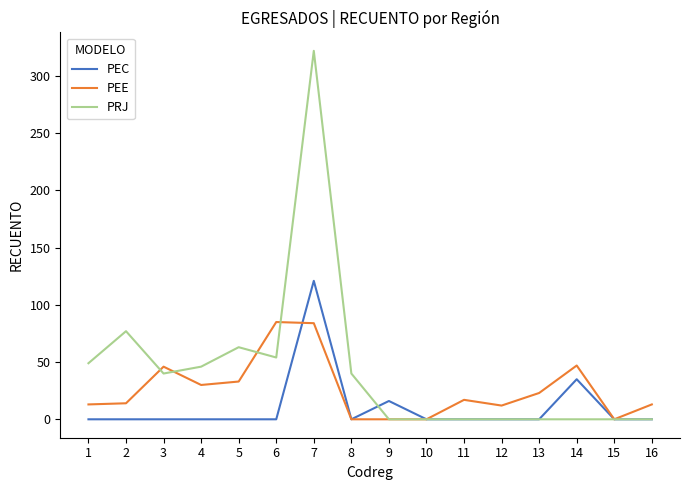

True or false: PEC has more than 0 interior local peaks.

True